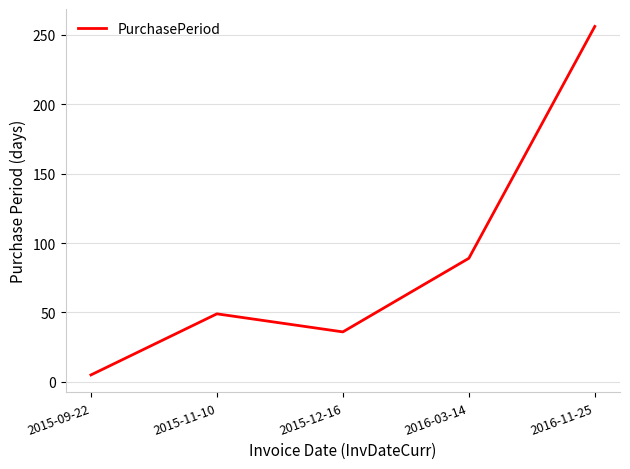

What is the sum of the values at 2015-12-16 and 2015-11-10?

85